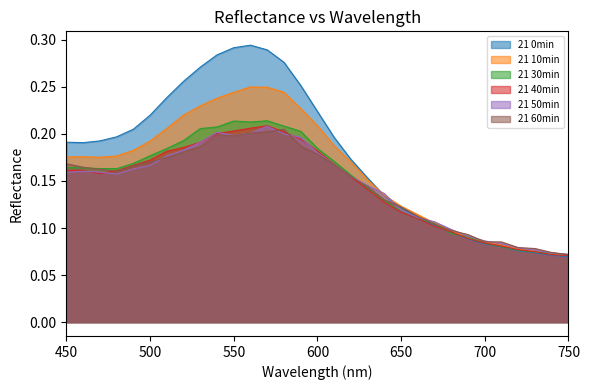

Which series changed the most between 580 and 610?

21 0min